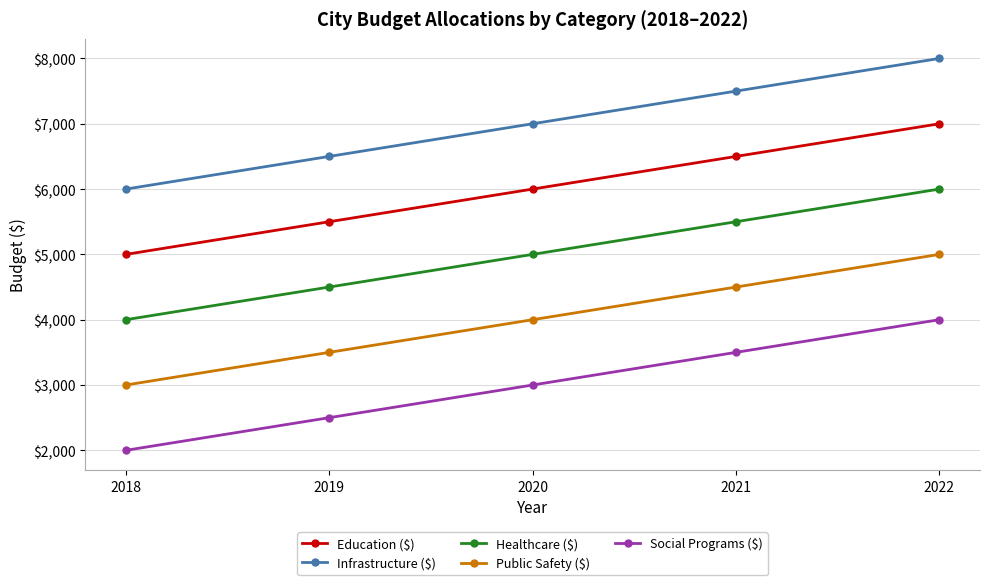

Reading left to right, extract all data points from this chart.

Education ($): 2018=5000	2019=5500	2020=6000	2021=6500	2022=7000
Infrastructure ($): 2018=6000	2019=6500	2020=7000	2021=7500	2022=8000
Healthcare ($): 2018=4000	2019=4500	2020=5000	2021=5500	2022=6000
Public Safety ($): 2018=3000	2019=3500	2020=4000	2021=4500	2022=5000
Social Programs ($): 2018=2000	2019=2500	2020=3000	2021=3500	2022=4000